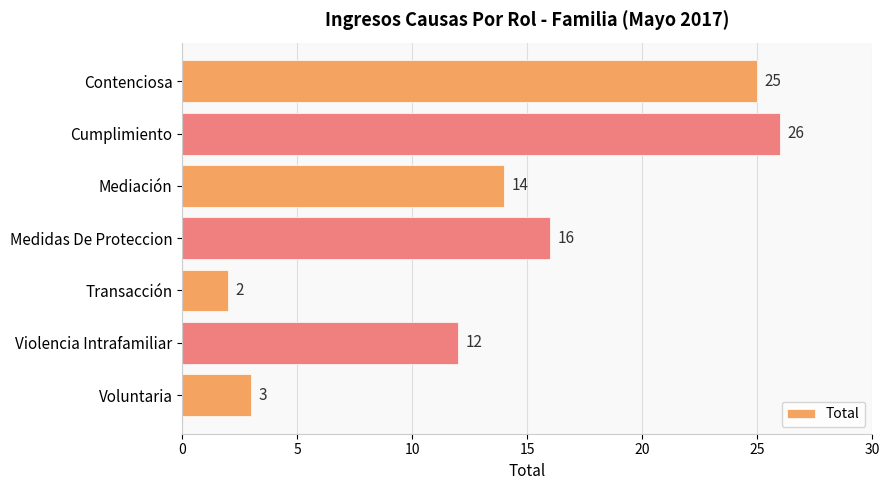

Are the bars horizontal?

Yes